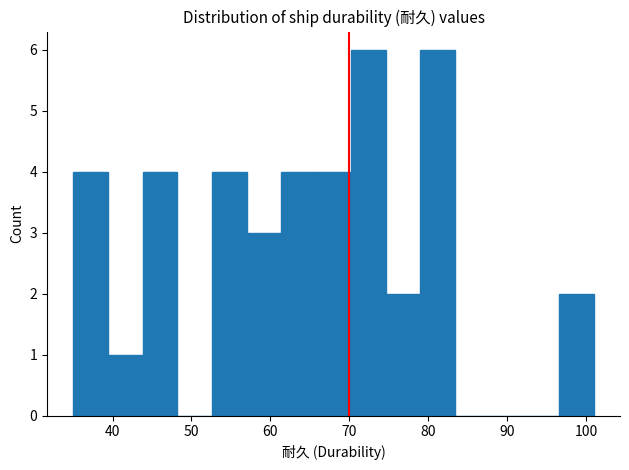

Reading left to right, list every bar in this chart as the range it spans on the x-axis followed by its height. Neither the bar edges nor the heights are printed on the chart, so give them approximately, as read against the axes.

35.0 to 39.4: 4
39.4 to 43.8: 1
43.8 to 48.2: 4
48.2 to 52.6: 0
52.6 to 57.0: 4
57.0 to 61.4: 3
61.4 to 65.8: 4
65.8 to 70.2: 4
70.2 to 74.6: 6
74.6 to 79.0: 2
79.0 to 83.4: 6
83.4 to 87.8: 0
87.8 to 92.2: 0
92.2 to 96.6: 0
96.6 to 101.0: 2